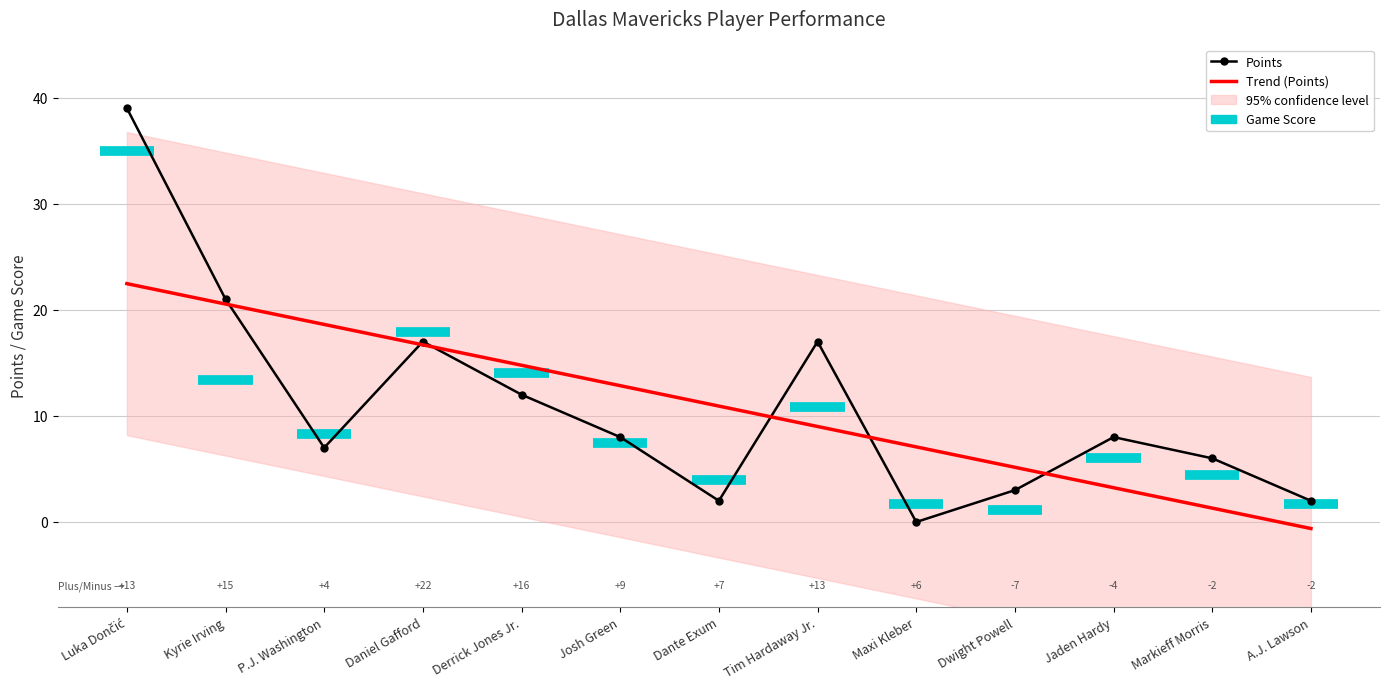

Rank the categories by Trend (Points) value from lowest to highest.

A.J. Lawson, Markieff Morris, Jaden Hardy, Dwight Powell, Maxi Kleber, Tim Hardaway Jr., Dante Exum, Josh Green, Derrick Jones Jr., Daniel Gafford, P.J. Washington, Kyrie Irving, Luka Dončić